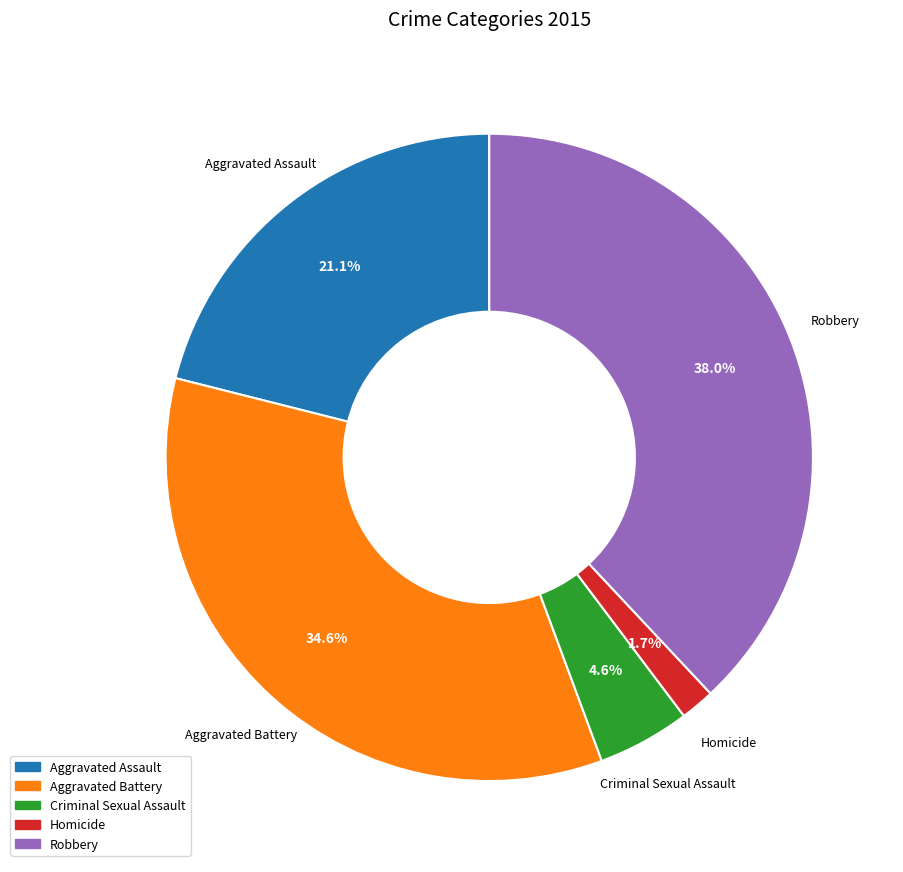

How many slices are in this pie chart?

5